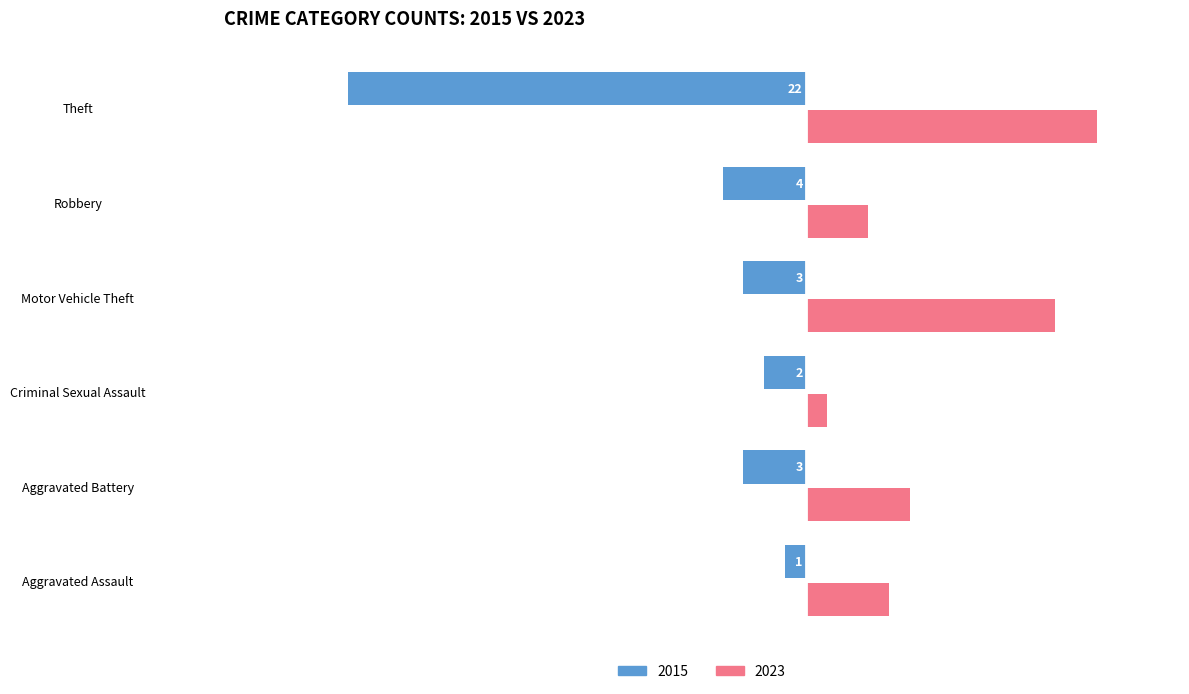

What are all the series names shown in the legend?

2015, 2023